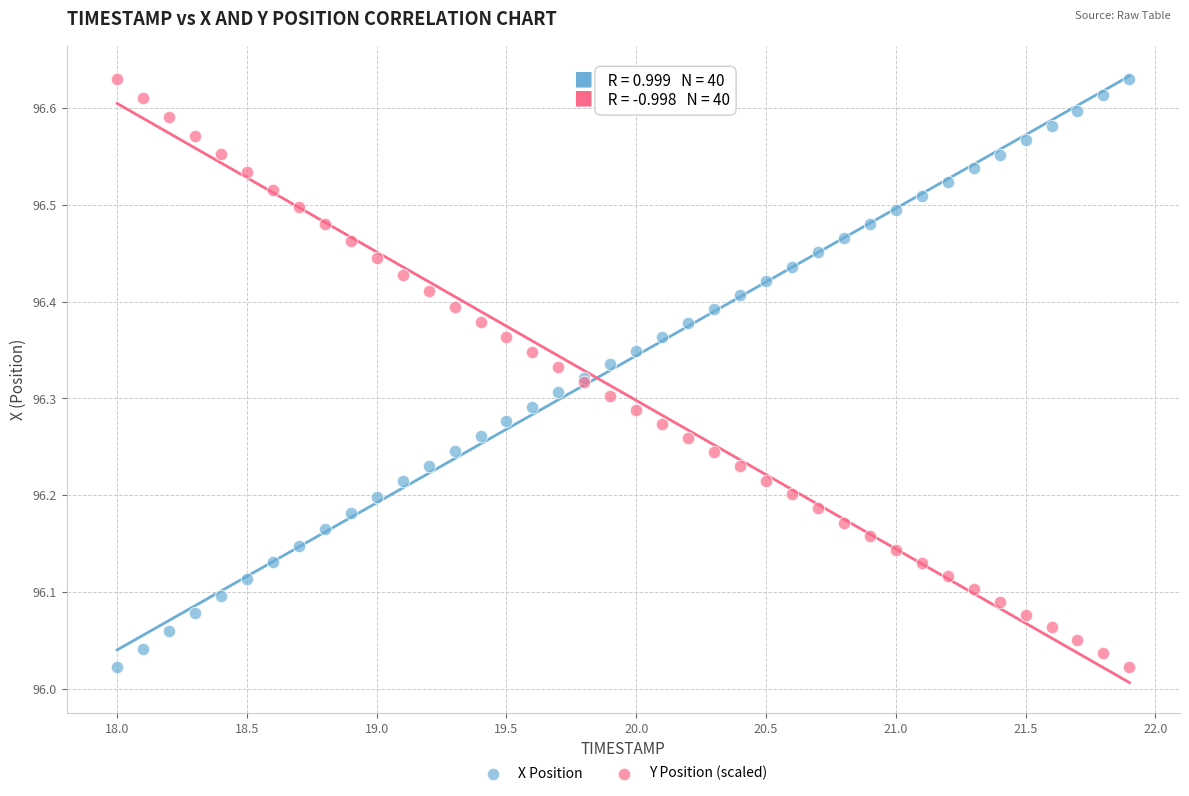

What is the X range (max minus min) for the scatter plot?

3.9